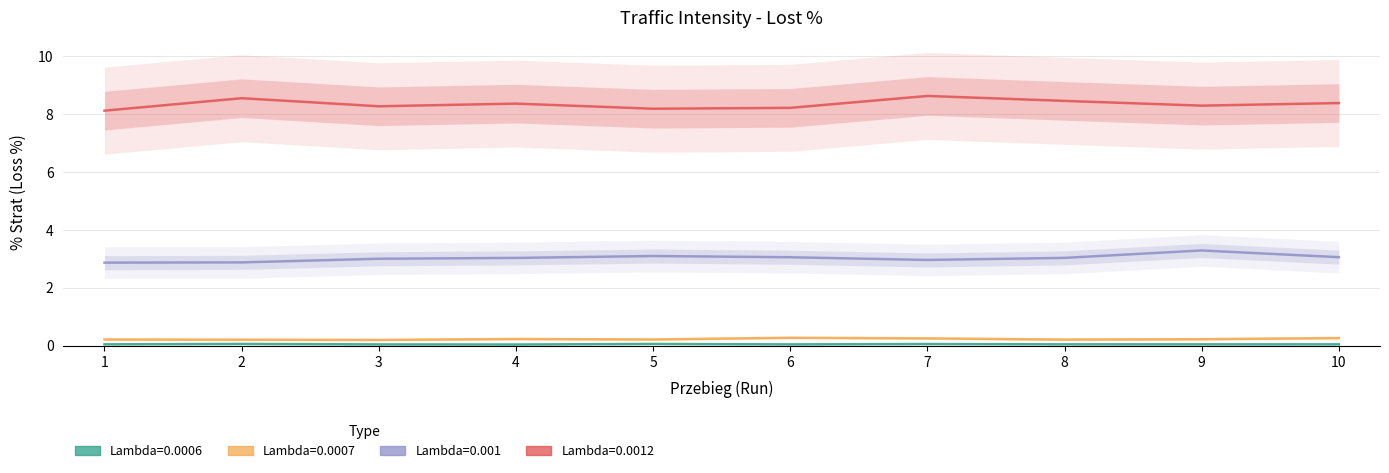

Does the chart have visible grid lines?

Yes